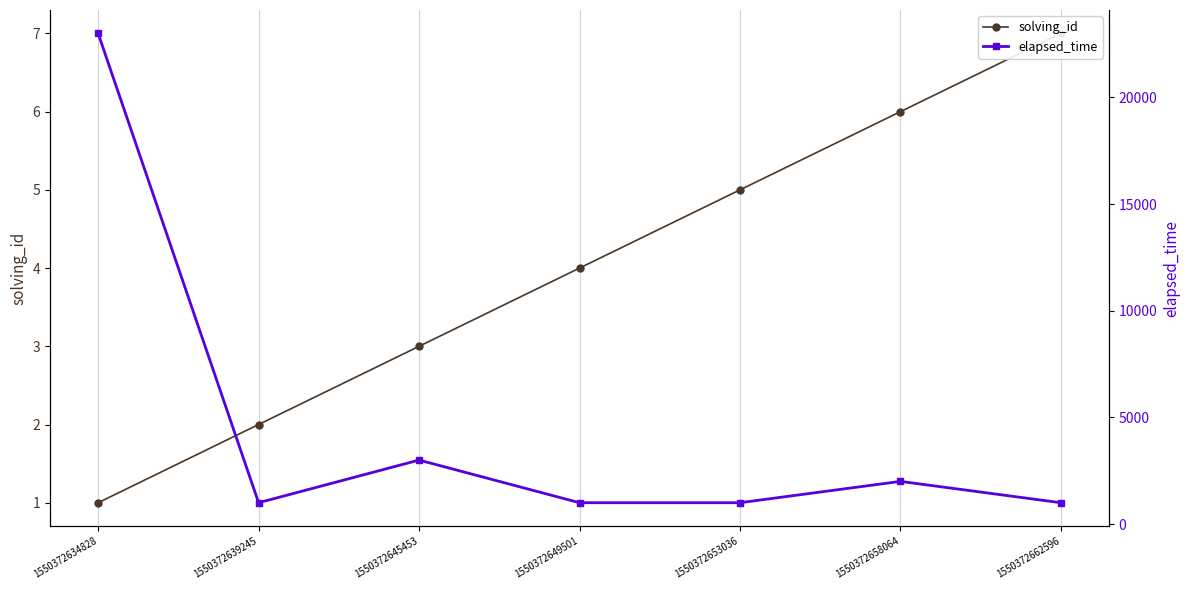

Reading right to left, what are all the values shown in this chart?

solving_id: 1550372662596=7	1550372658064=6	1550372653036=5	1550372649501=4	1550372645453=3	1550372639245=2	1550372634828=1
elapsed_time: 1550372662596=1000	1550372658064=2000	1550372653036=1000	1550372649501=1000	1550372645453=3000	1550372639245=1000	1550372634828=23000